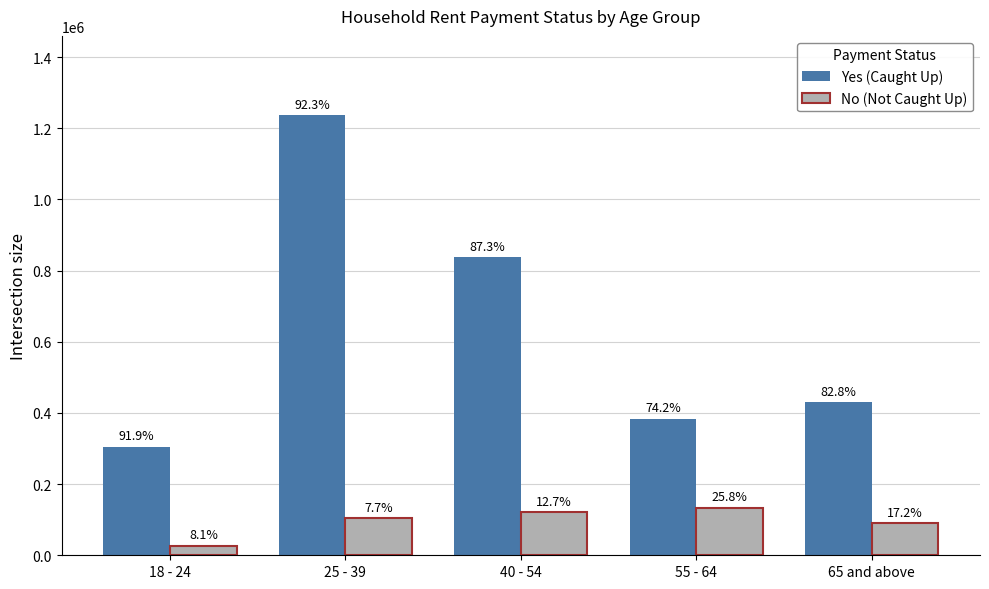

List the series in order of their peak value, highest first.

Yes (Caught Up), No (Not Caught Up)